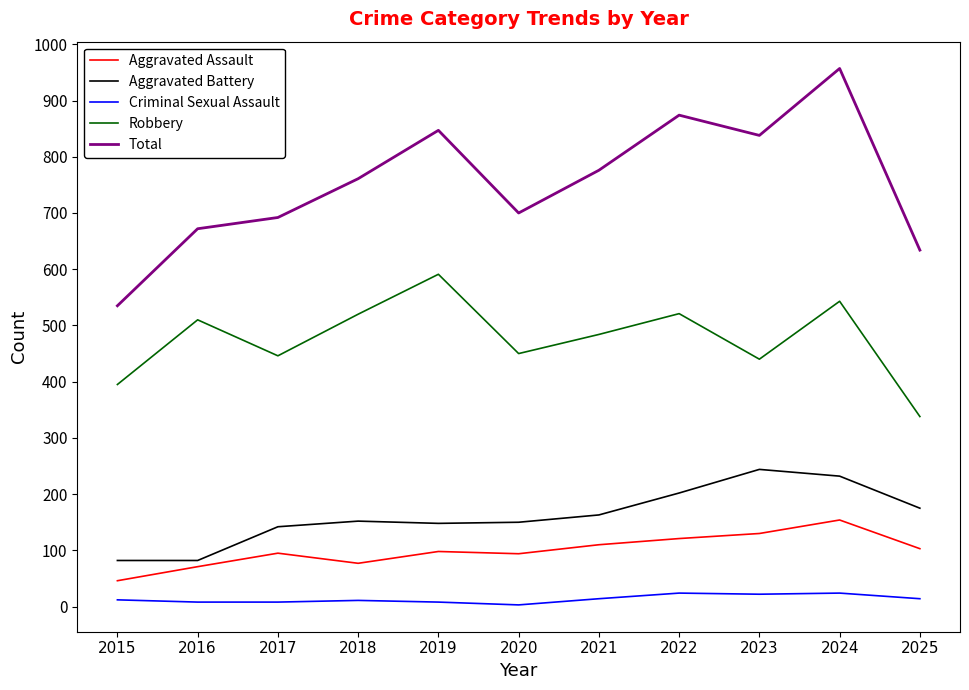

True or false: Criminal Sexual Assault and Total cross at least once.

False